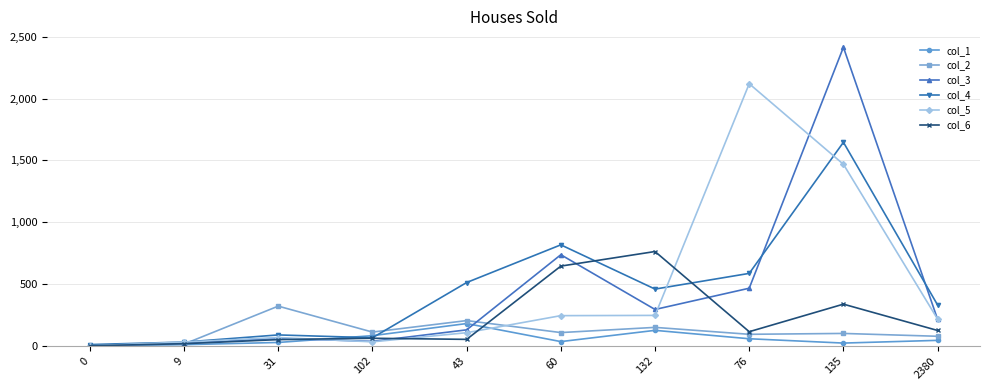

At which category is the sum across all series the highest?

135